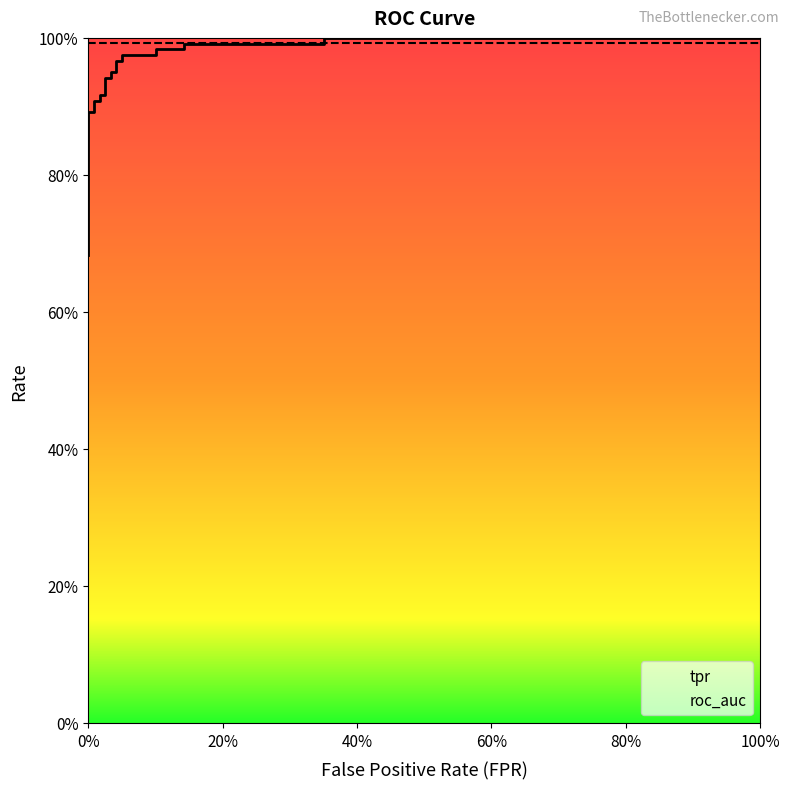

Is it true that the value at 0% is 1.3?

False